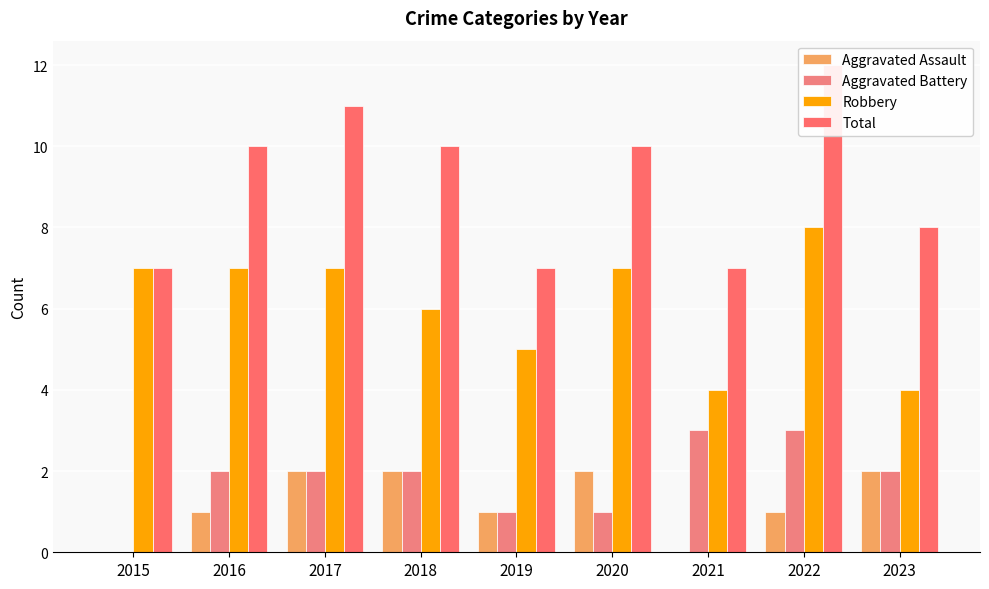

At which label is Aggravated Battery closest to 1?

2019